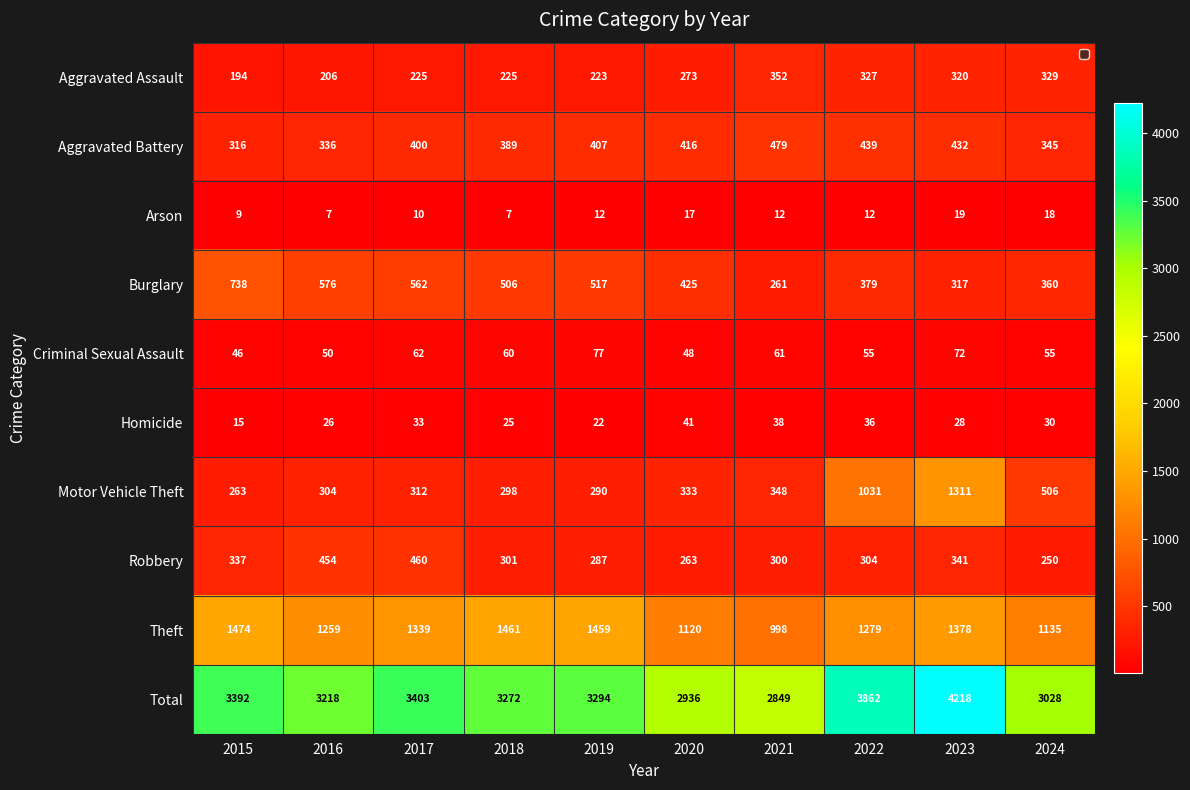

What is the difference between the maximum and minimum values in the Homicide series?

26